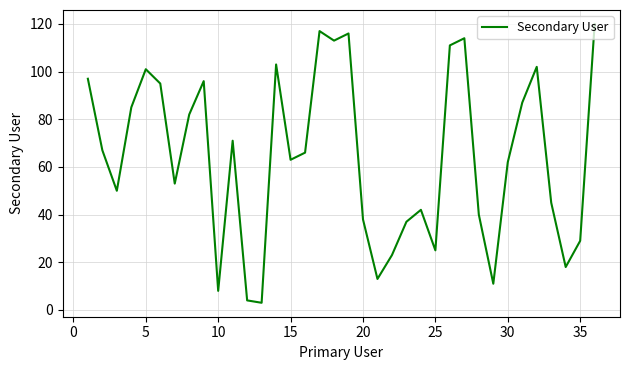

What is the difference between the maximum and second lowest values?

116